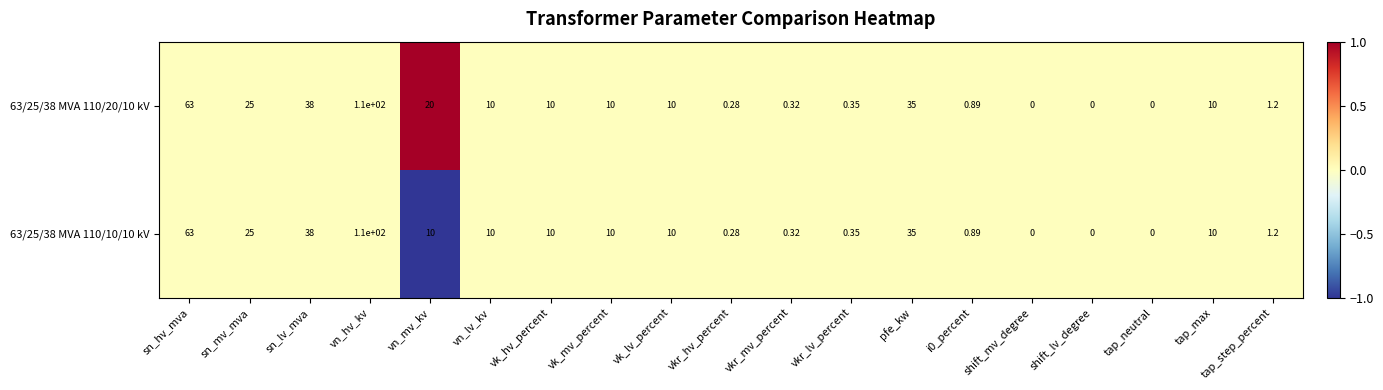

Which category has the highest value across all series?

vn_hv_kv